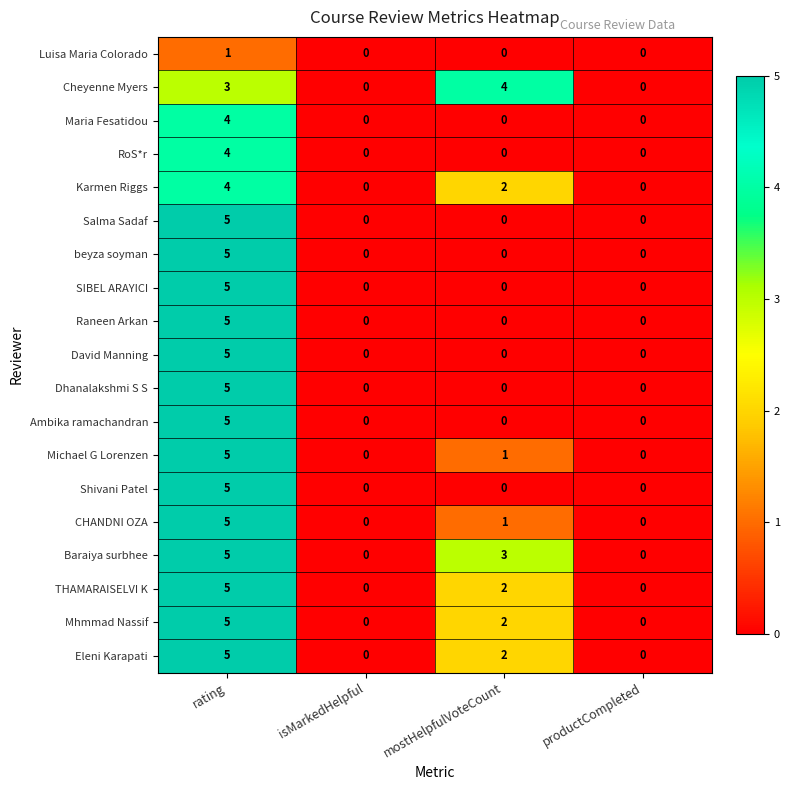

The Shivani Patel series shows 0 at mostHelpfulVoteCount. True or false?

True